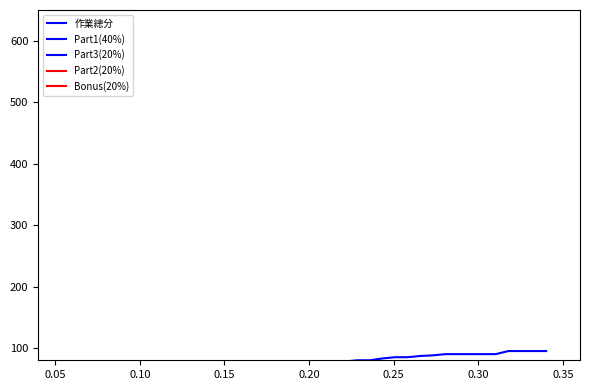

True or false: Bonus(20%) has more than 0 points higher than both neighbors.

False